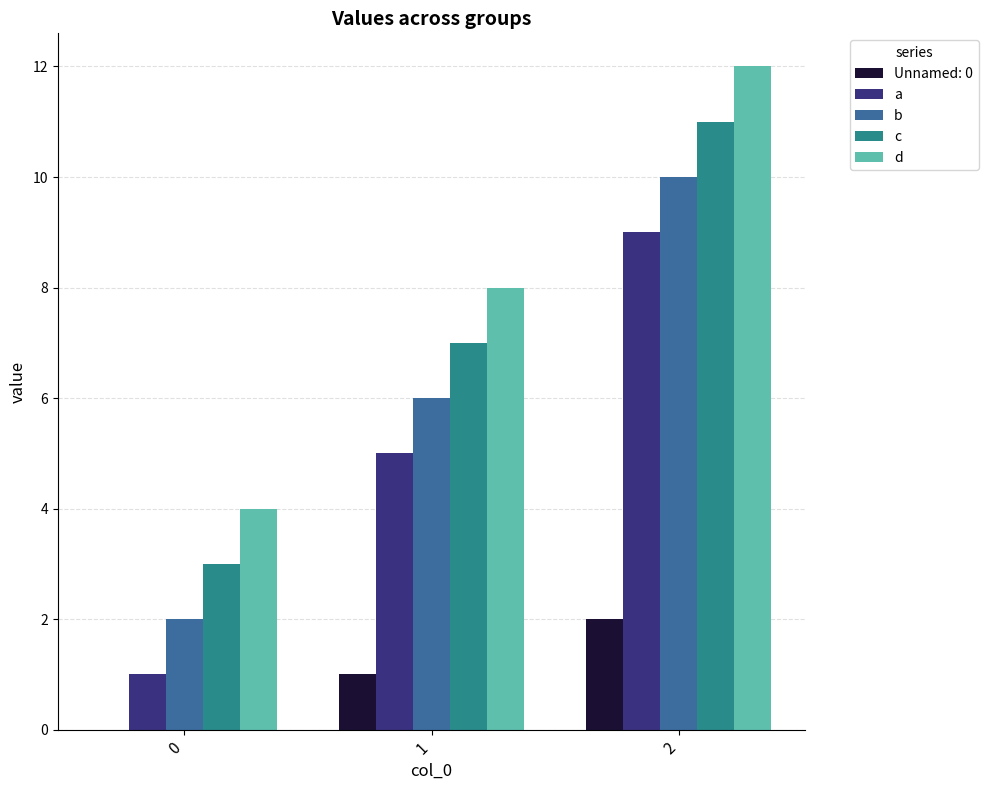

What are all the series names shown in the legend?

Unnamed: 0, a, b, c, d